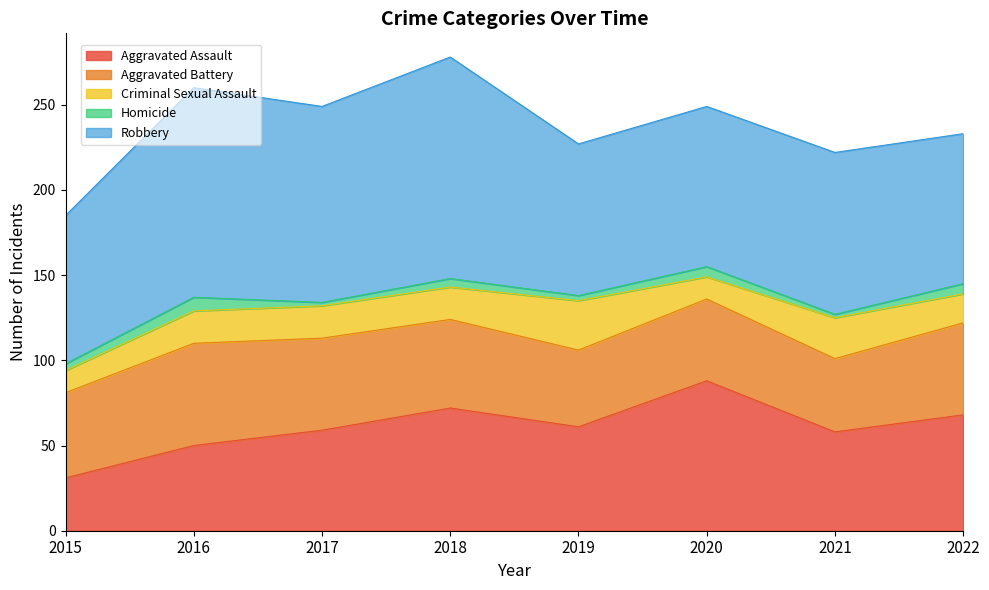

What is the difference between the highest and lowest values at 2020?

88